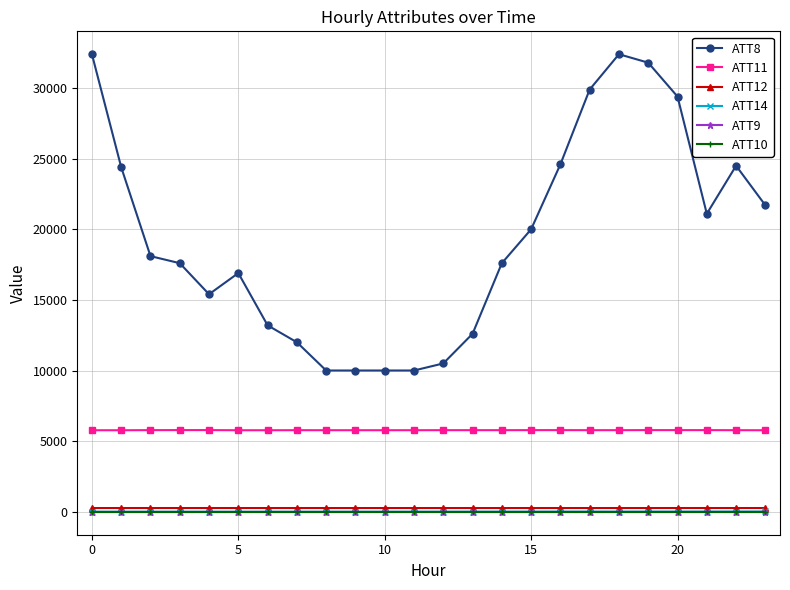

Is this an area chart (filled region under the line)?

No